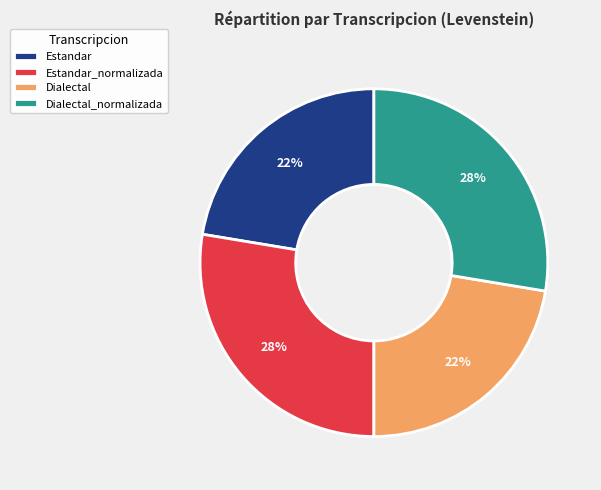

Is it true that Dialectal is 10% of the pie?

False